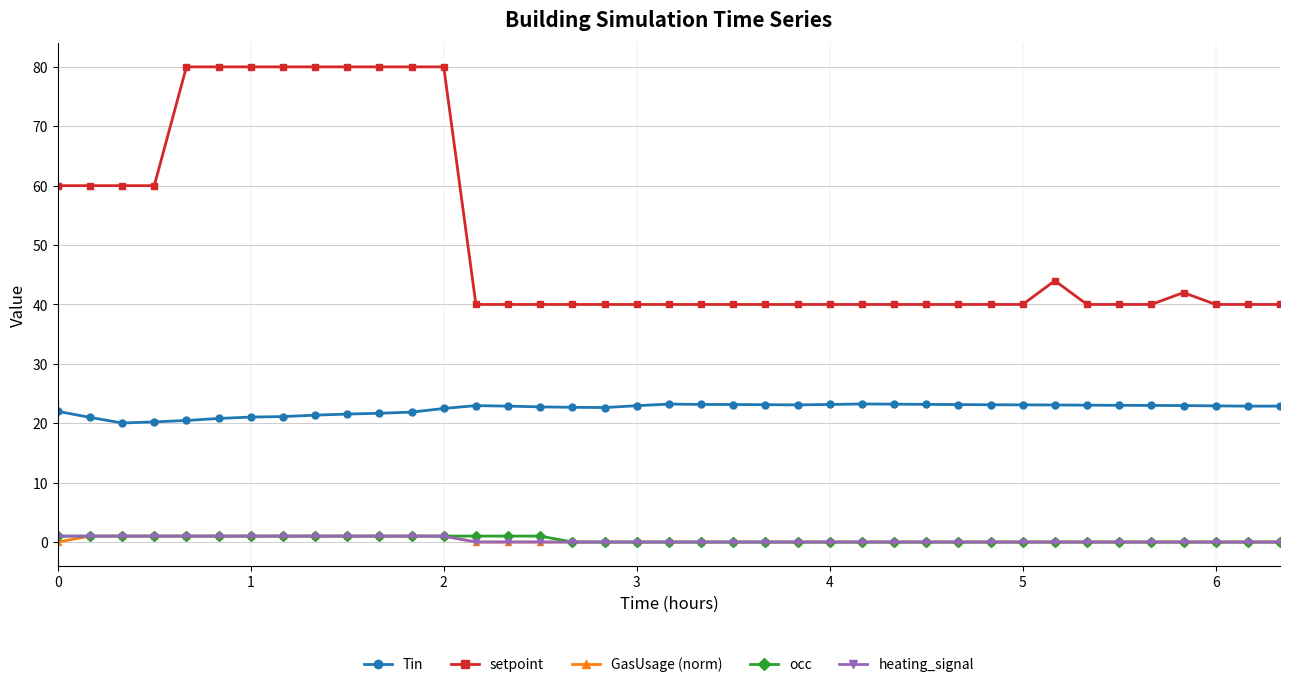

At how many categories does at least one series exceed 6?

39